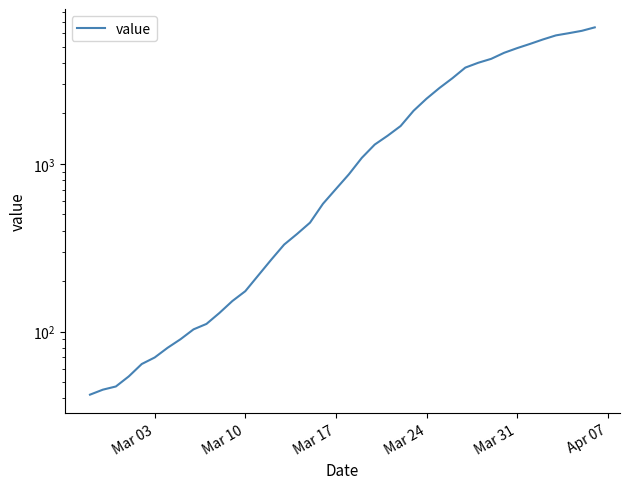

Which has a higher value, Mar 03 or 12?

12